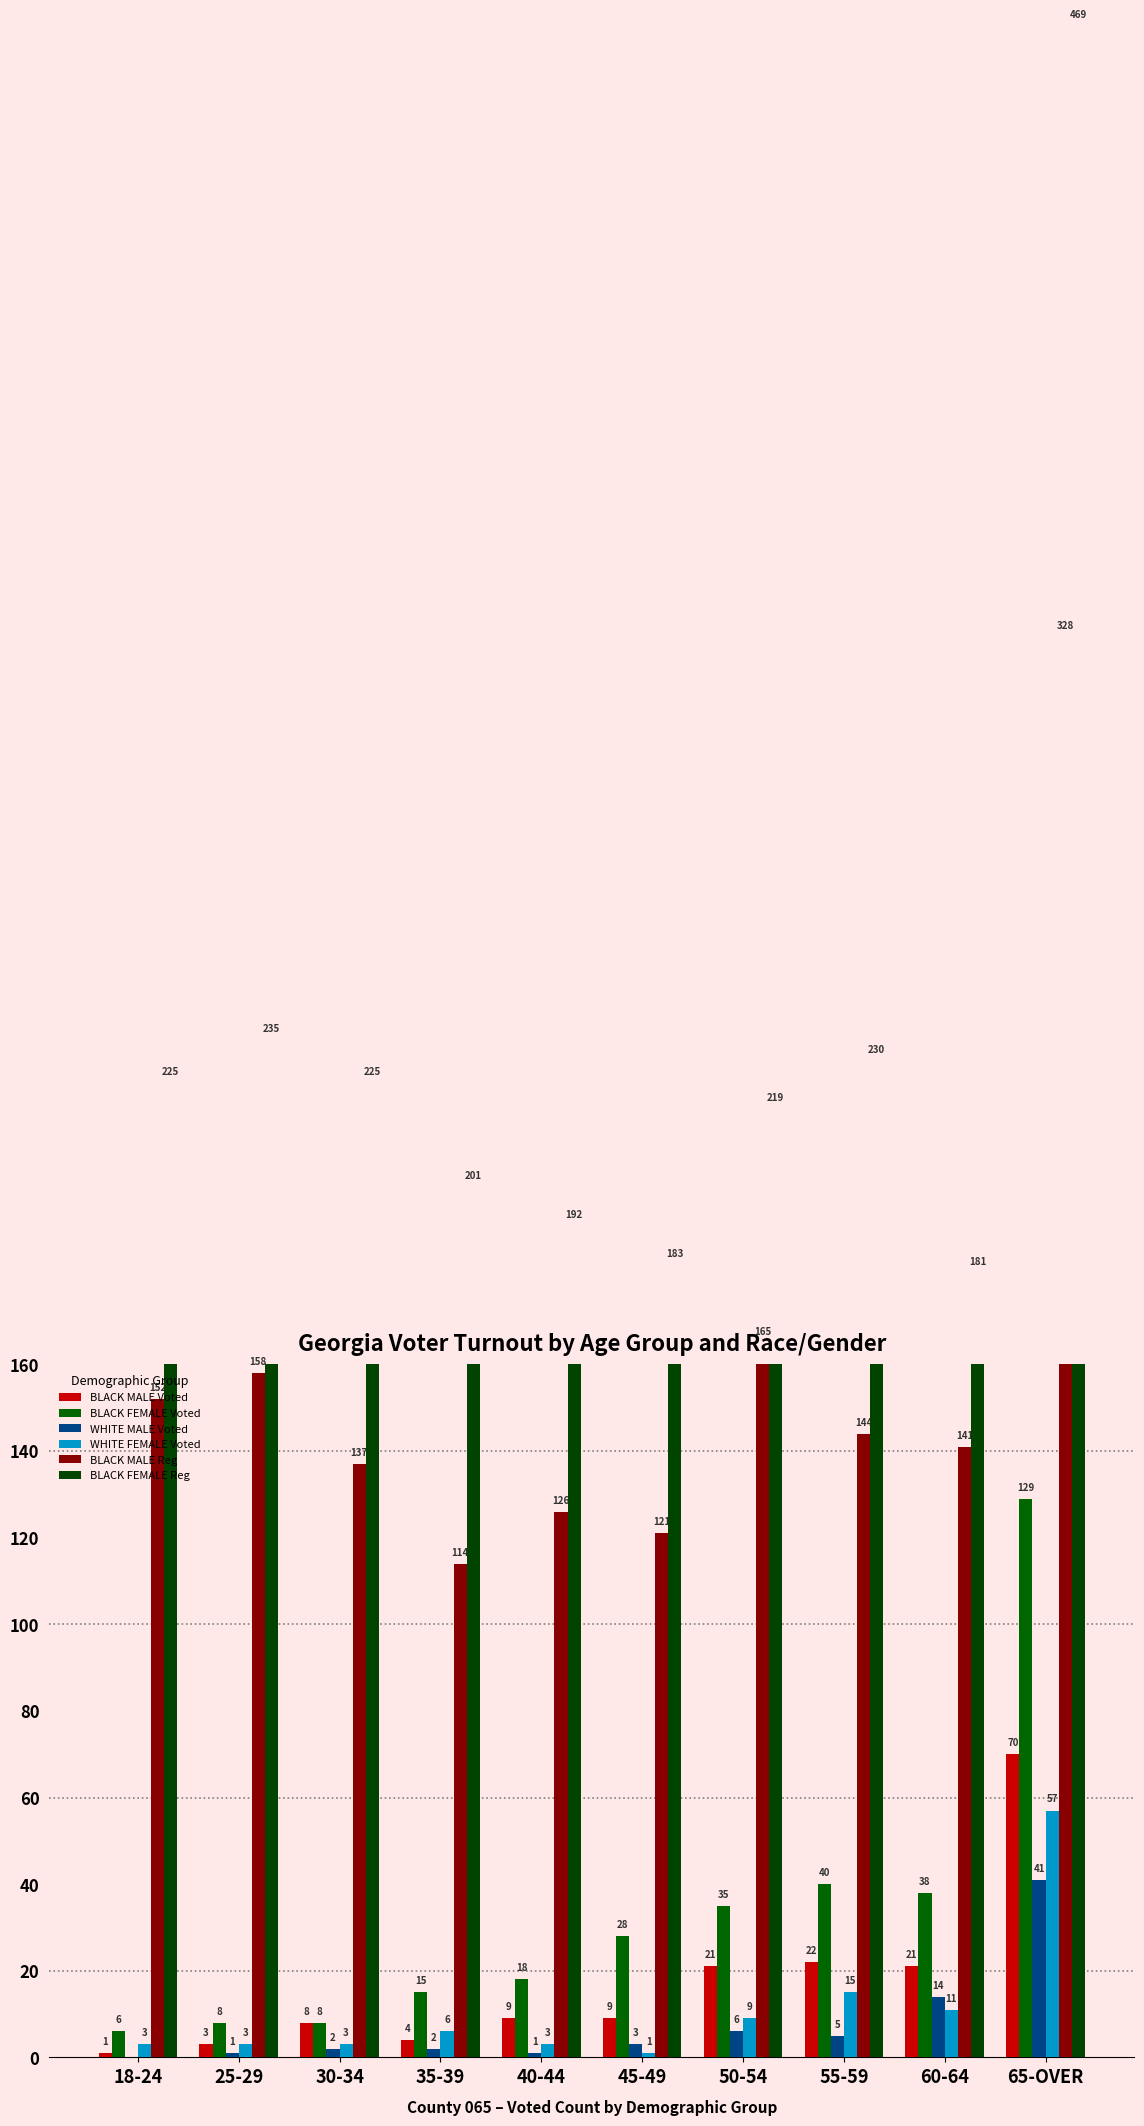

The value of BLACK FEMALE Reg at 55-59 is 118. True or false?

False